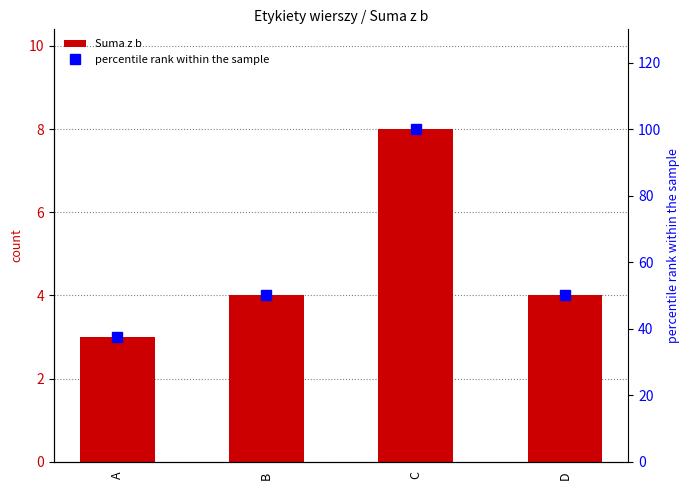

What is the difference between the maximum and second lowest values in the Suma z b series?

4.0